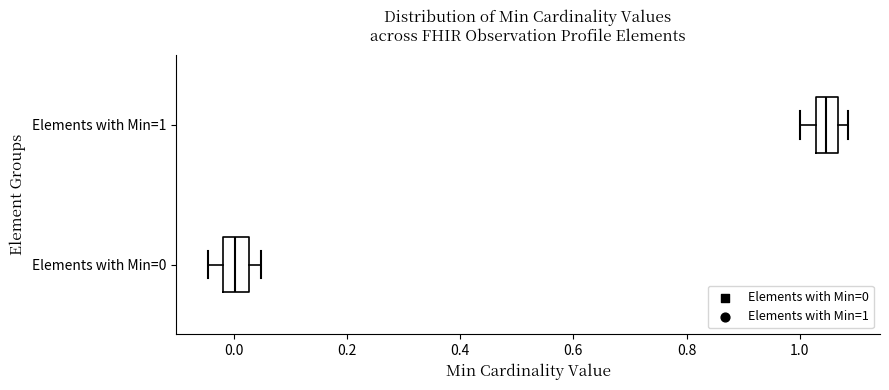

Reading bottom to top, read every box against the x-axis: the position of its median line, the range the box covers, and the ends of its whiskers. The values are not printed on the chart, so give them approximately, as read against the axis.

Elements with Min=0: median 0.00, box -0.02 to 0.02, whiskers -0.04 to 0.04
Elements with Min=1: median 1.04, box 1.02 to 1.06, whiskers 1.00 to 1.08